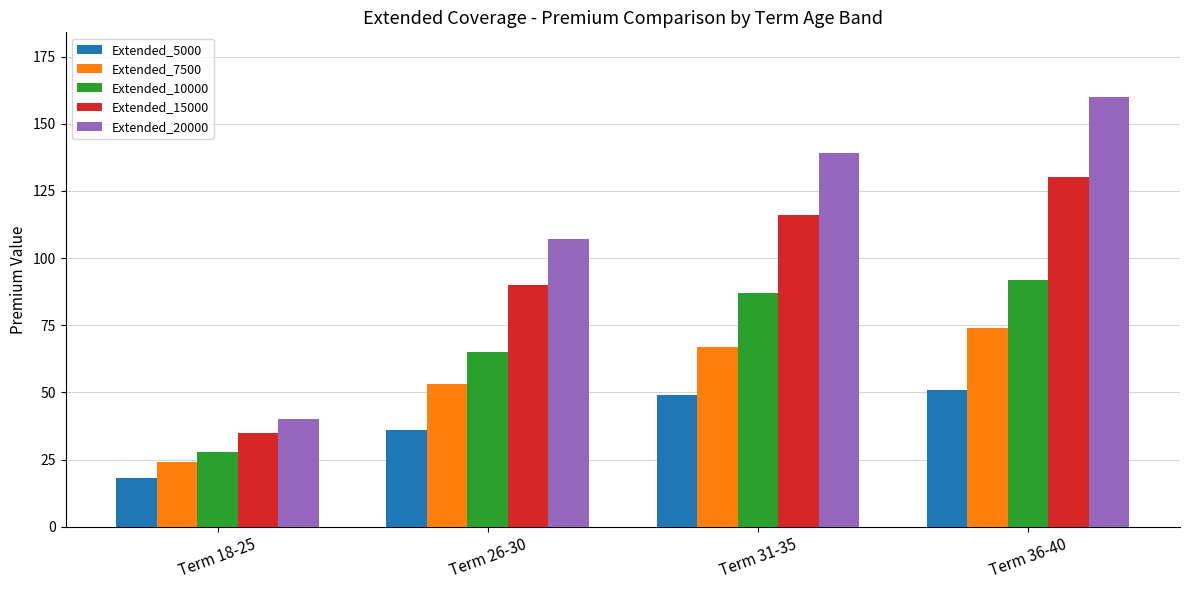

What is the label of the 3rd bar from the left?

Term 31-35